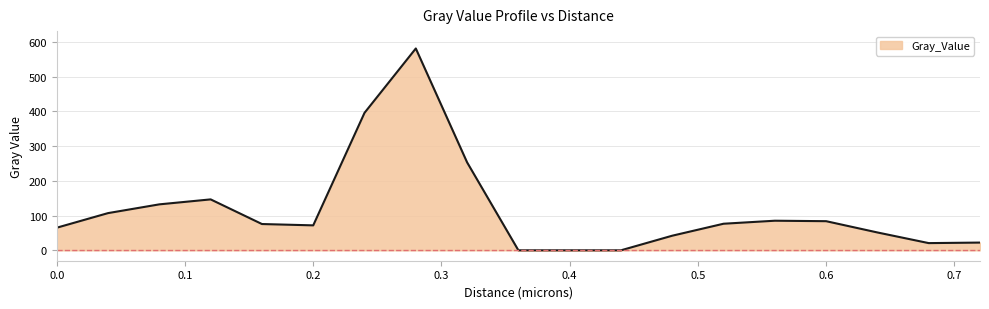

What is the greatest value displayed?

581.2